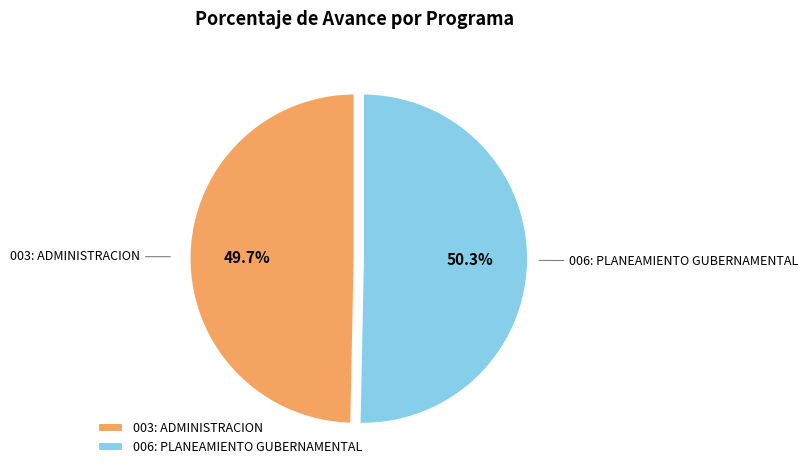

How much of the chart is everything except 003: ADMINISTRACION?

50.3%